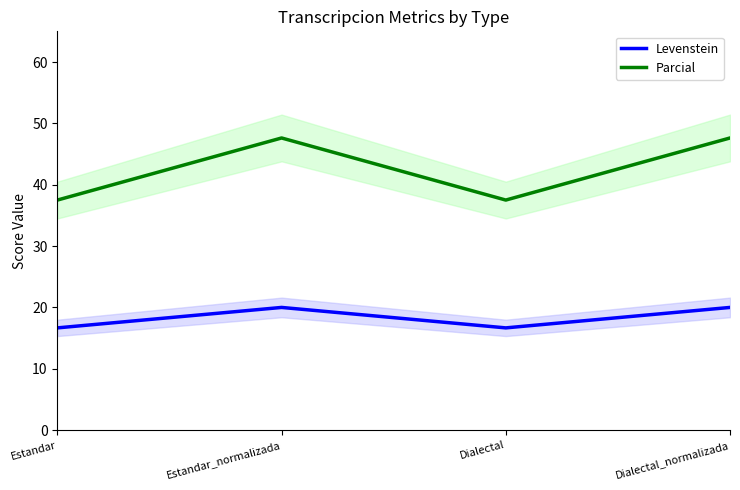

True or false: Parcial has more than 1 points higher than both neighbors.

False